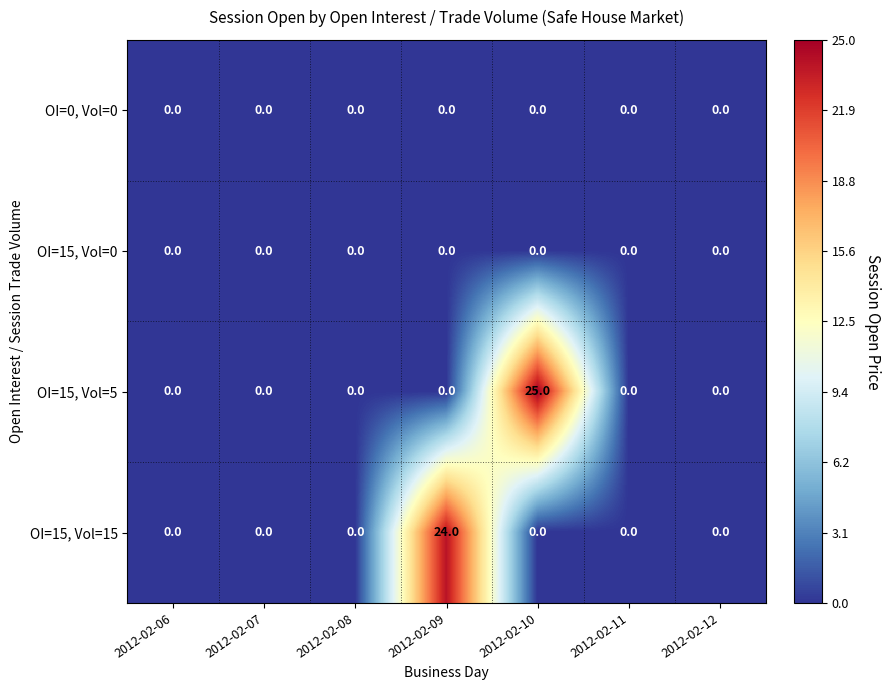

The OI=15, Vol=0 series shows 0 at 2012-02-07. True or false?

True